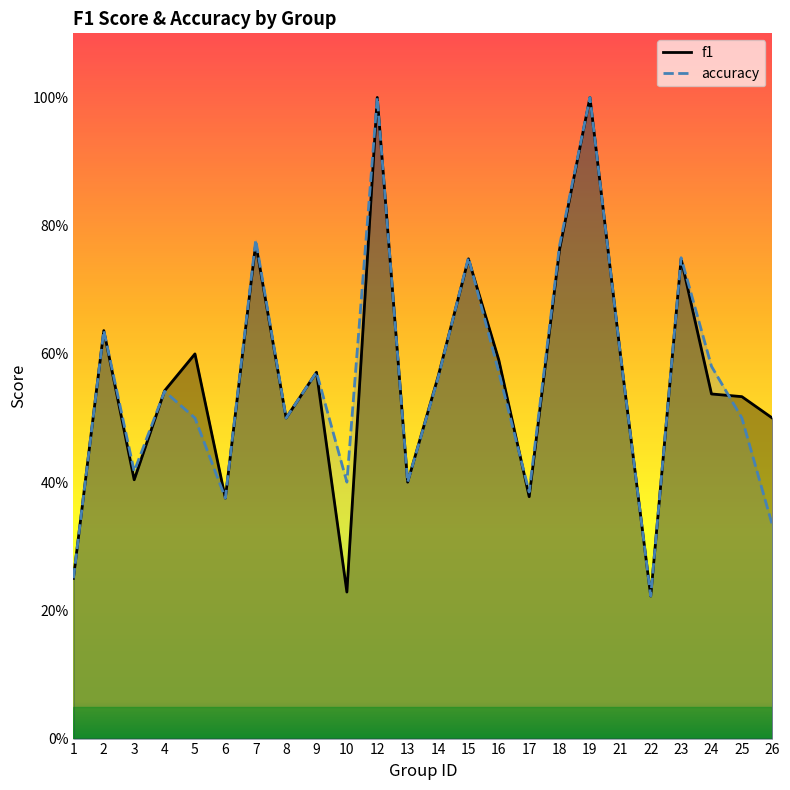

How many lines are shown in the chart?

2